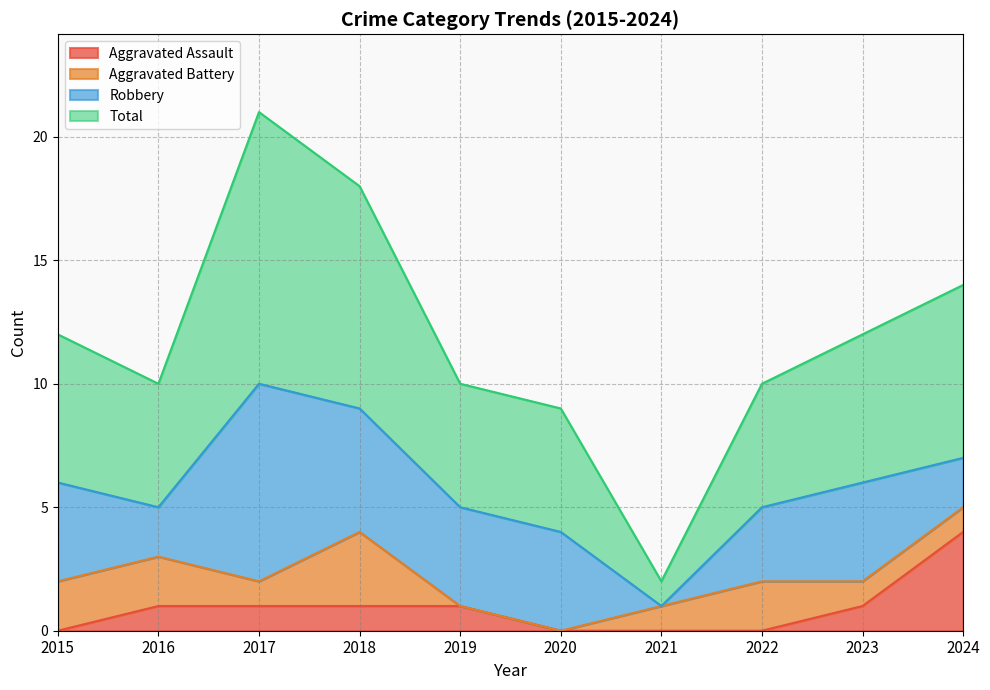

What value does the Total series have at 2024?

14